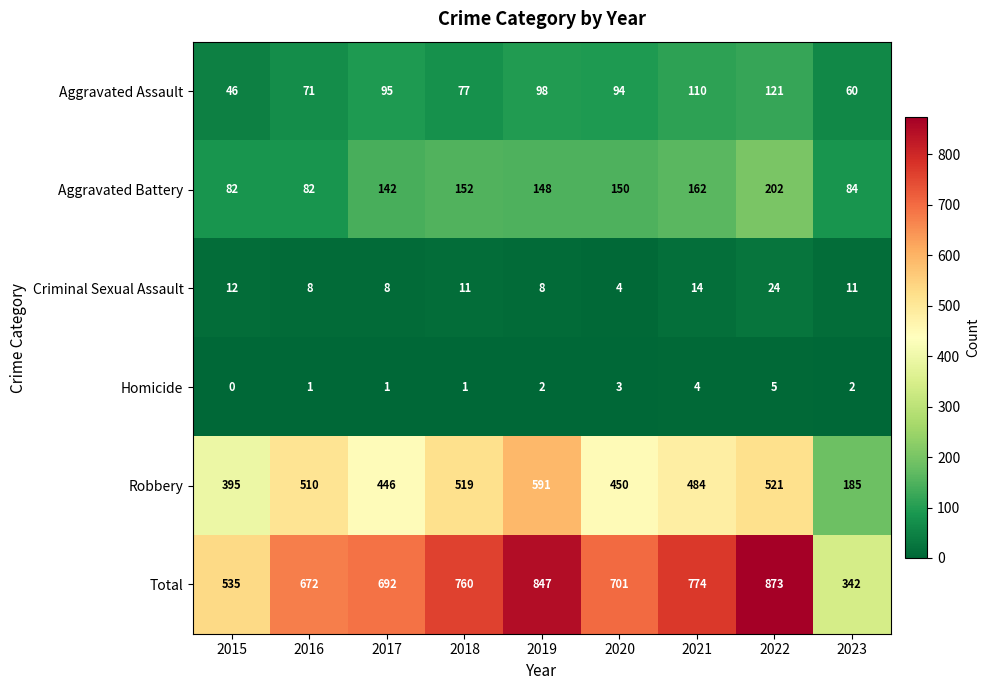

What is the greatest value displayed?

873